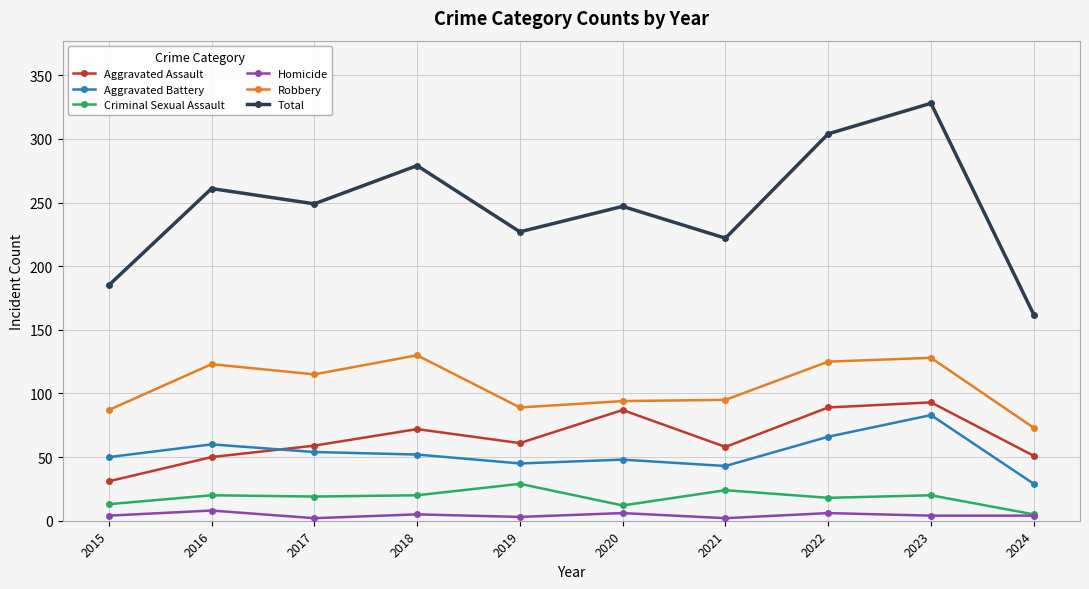

What is the value of the Total point at the 4th from the left?

279